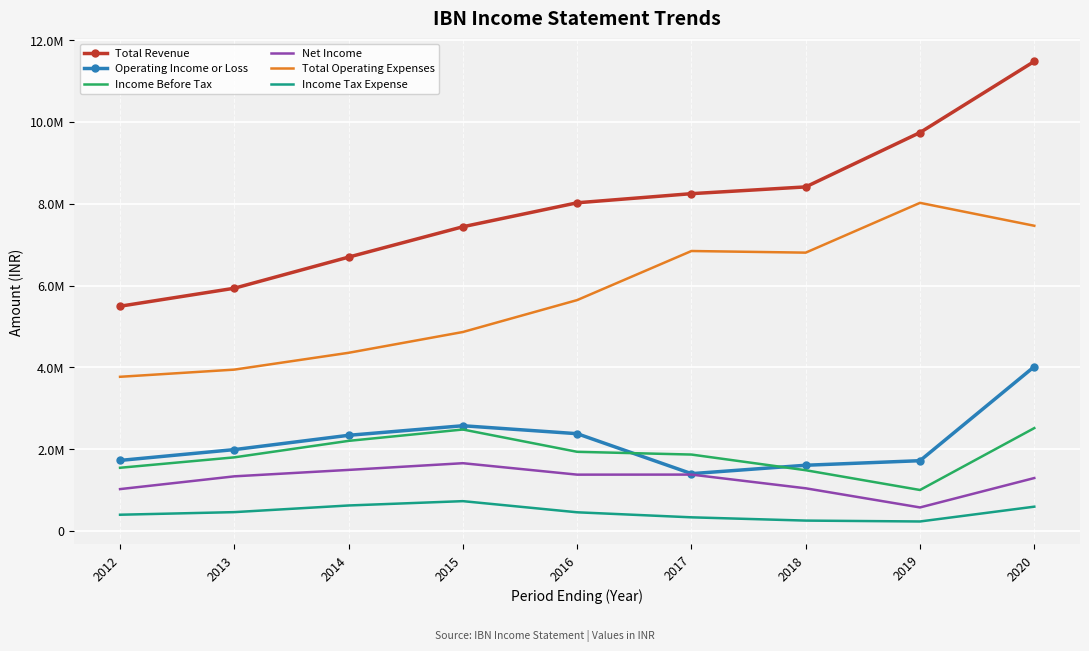

The value of Total Revenue at 2016 is 8022400. True or false?

True